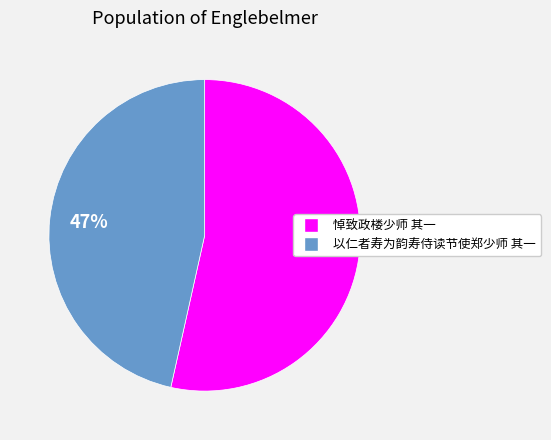

To the nearest percent, what portion does 悼致政楼少师 其一 represent?

53%